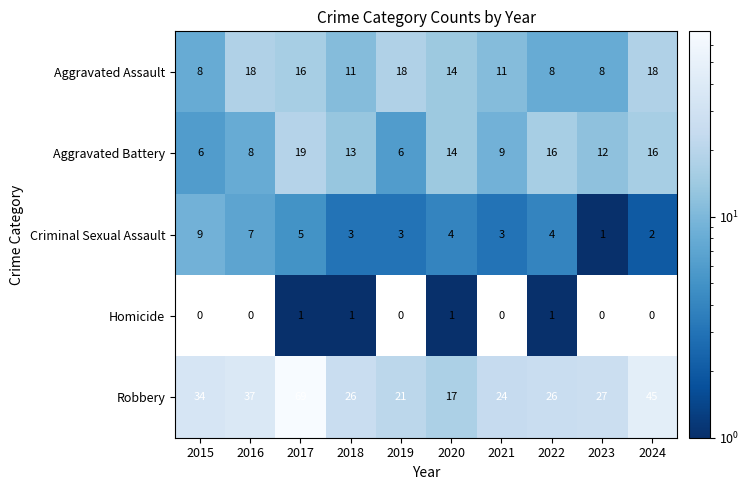

What is the difference between the Robbery values at 2017 and 2022?

43